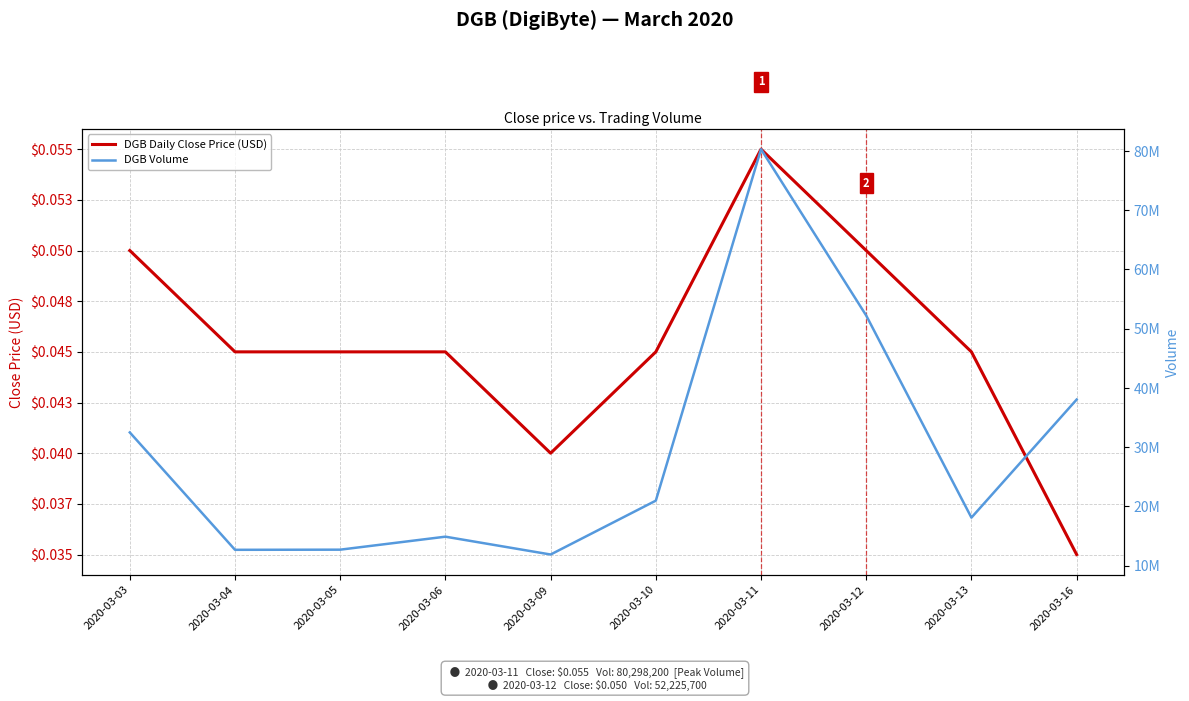

At which category does DGB Daily Close Price (USD) reach its first local valley?

2020-03-09